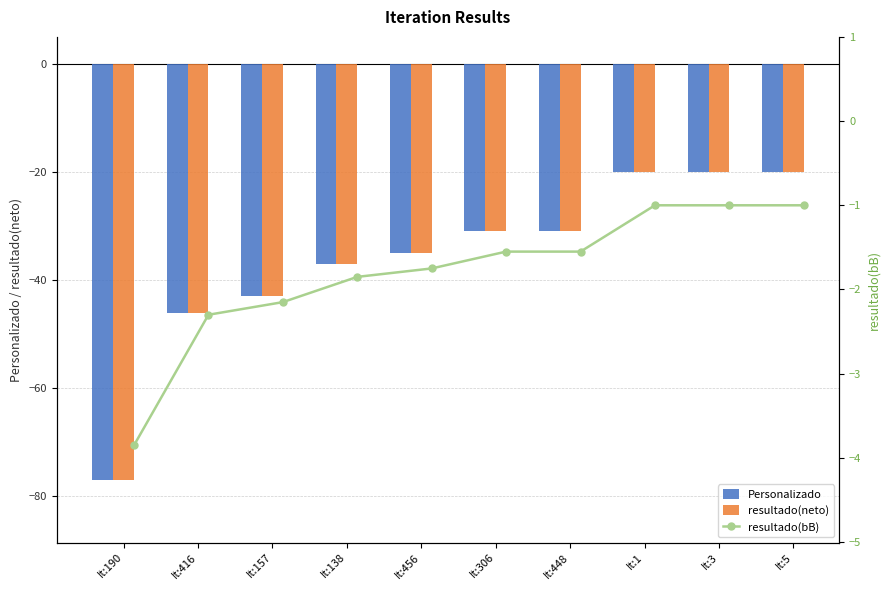

How many categories are shown in the chart?

10